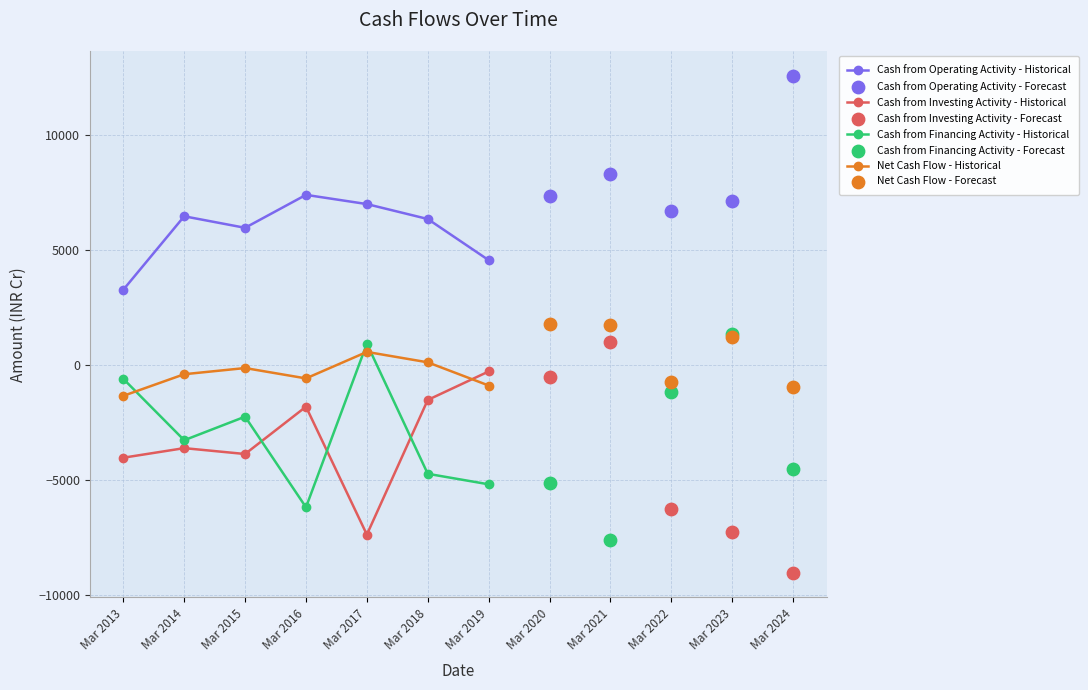

At which category is the sum across all series the highest?

Mar 2020